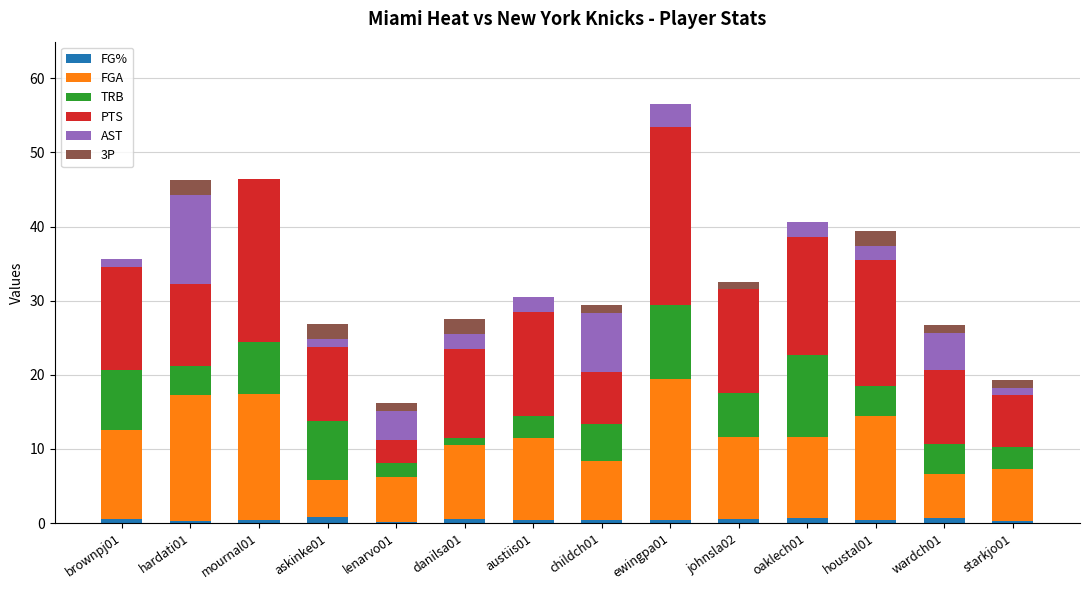

At which category is the sum across all series the highest?

ewingpa01